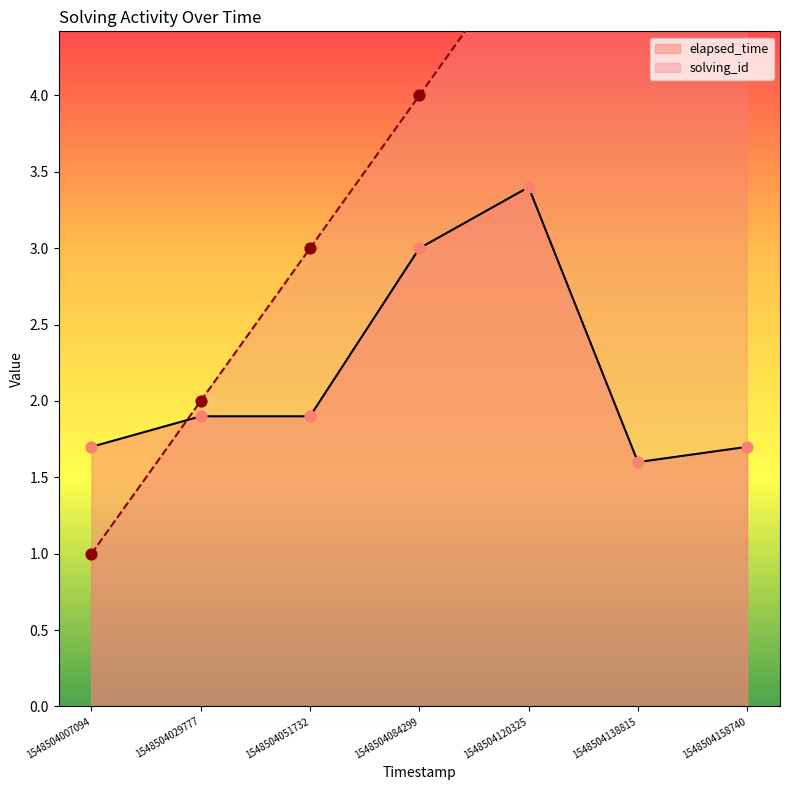

Which series reaches the minimum Y coordinate?

solving_id